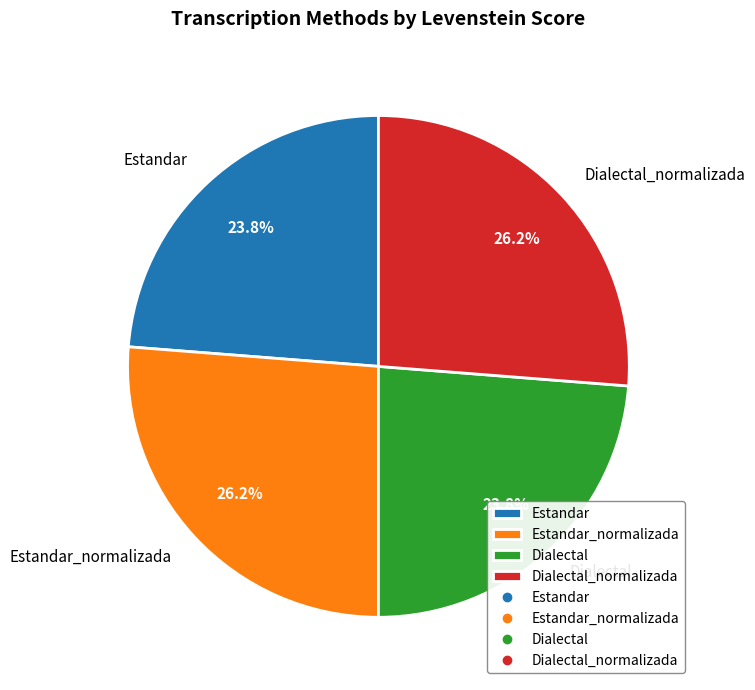

Is it true that Estandar is 12% of the pie?

False